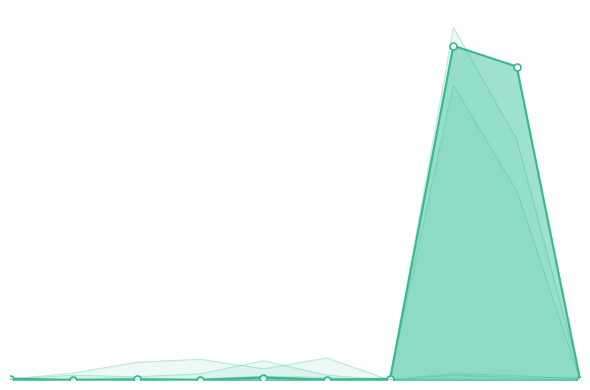

Which has a higher value, 7 or 0?

7